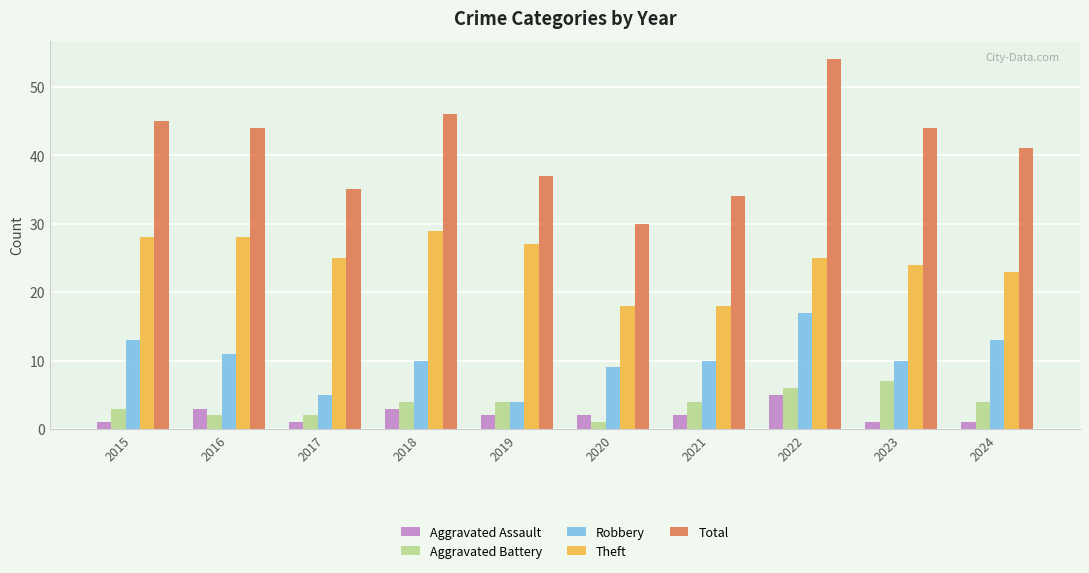

At how many categories does at least one series exceed 20?

10